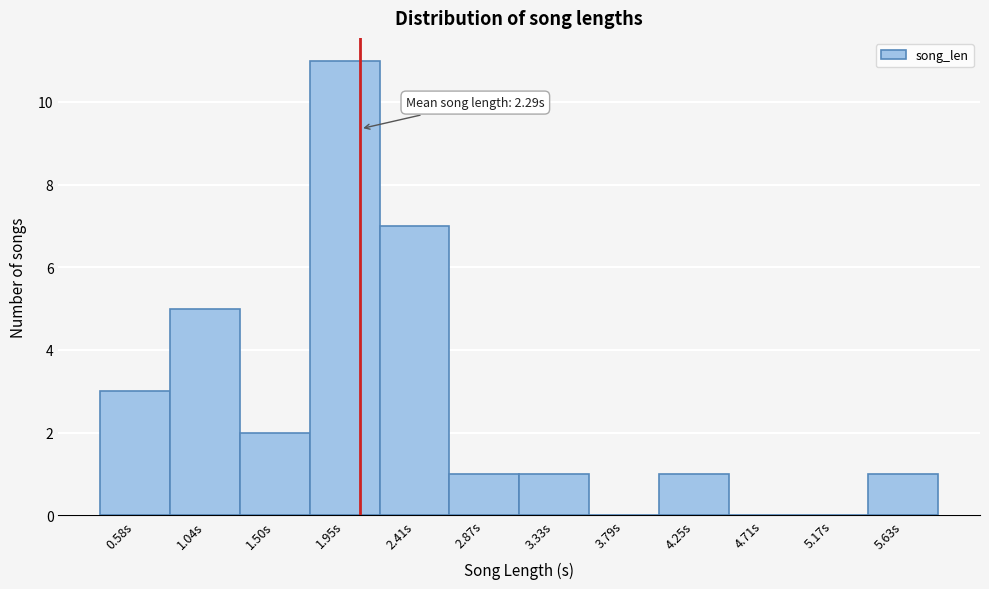

Reading right to left, transcribe all the data shown in this chart.

5.63s=1	5.17s=0	4.71s=0	4.25s=1	3.79s=0	3.33s=1	2.87s=1	2.41s=7	1.95s=11	1.50s=2	1.04s=5	0.58s=3